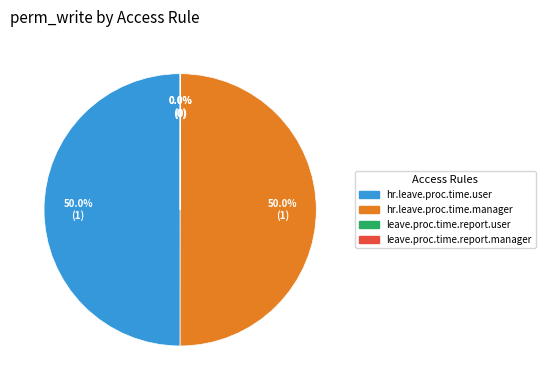

What portion of the pie excludes hr.leave.proc.time.manager?

50.0%